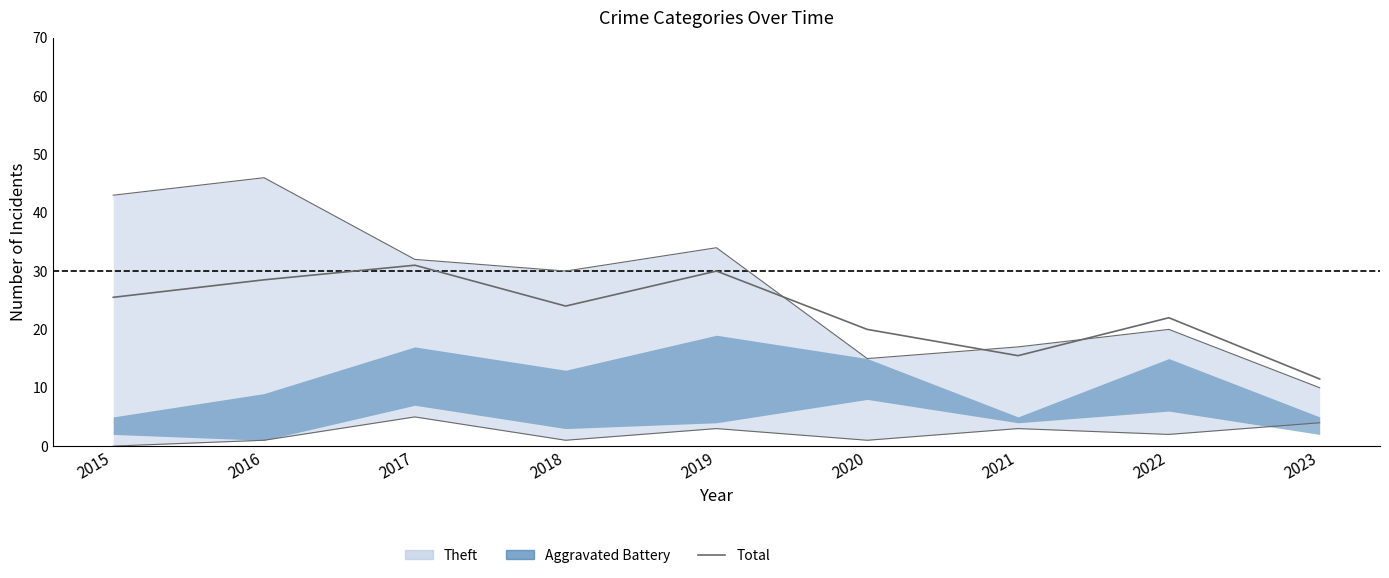

How many values are below 24?

4